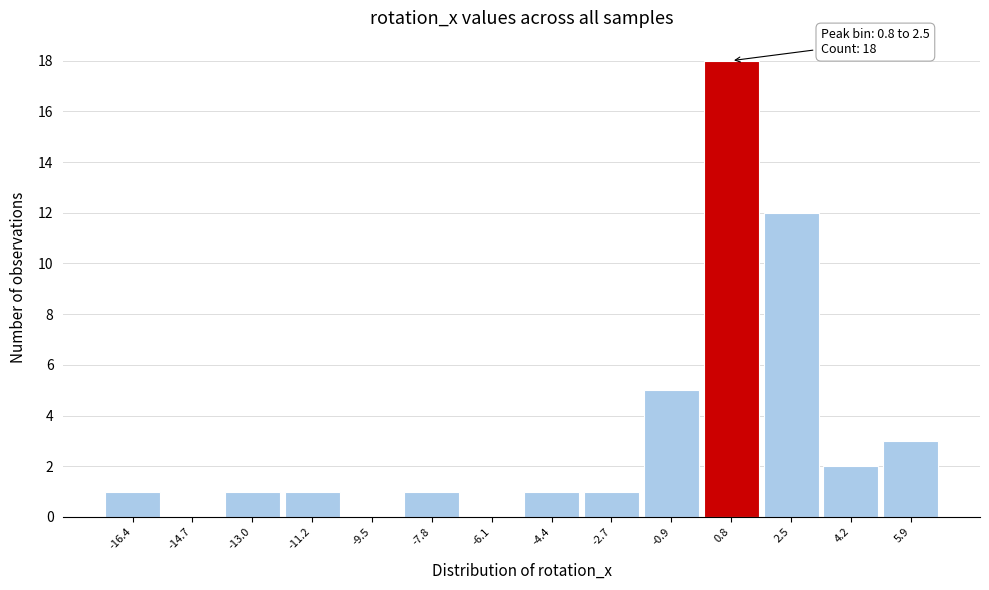

Reading right to left, transcribe all the data shown in this chart.

5.9=3	4.2=2	2.5=12	0.8=18	-0.9=5	-2.7=1	-4.4=1	-6.1=0	-7.8=1	-9.5=0	-11.2=1	-13.0=1	-14.7=0	-16.4=1